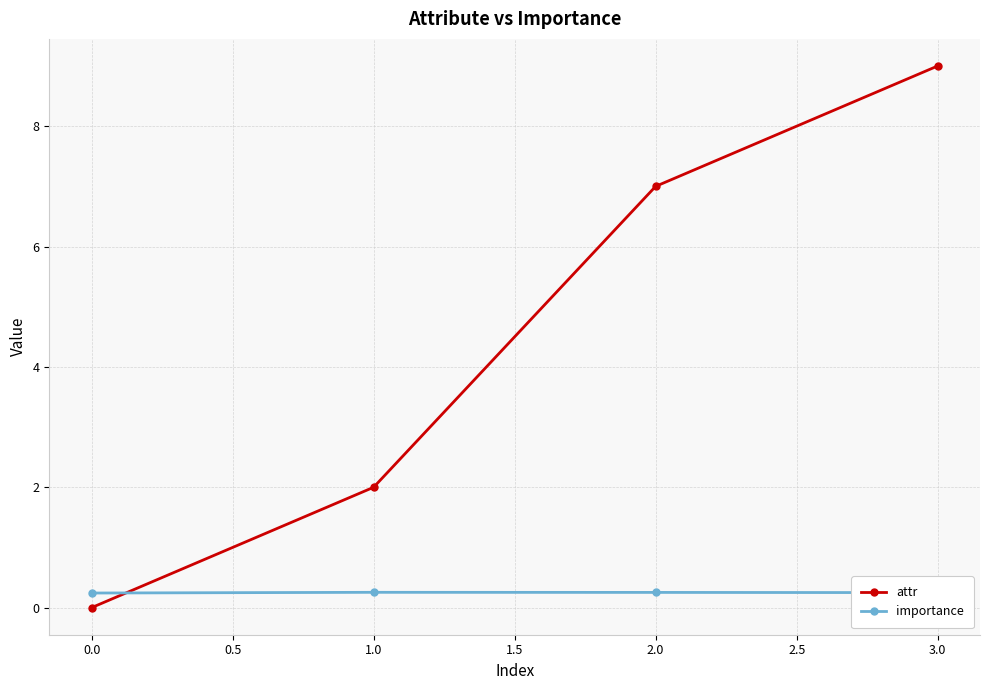

Is it true that importance equals 0.2 at 0.0?

True